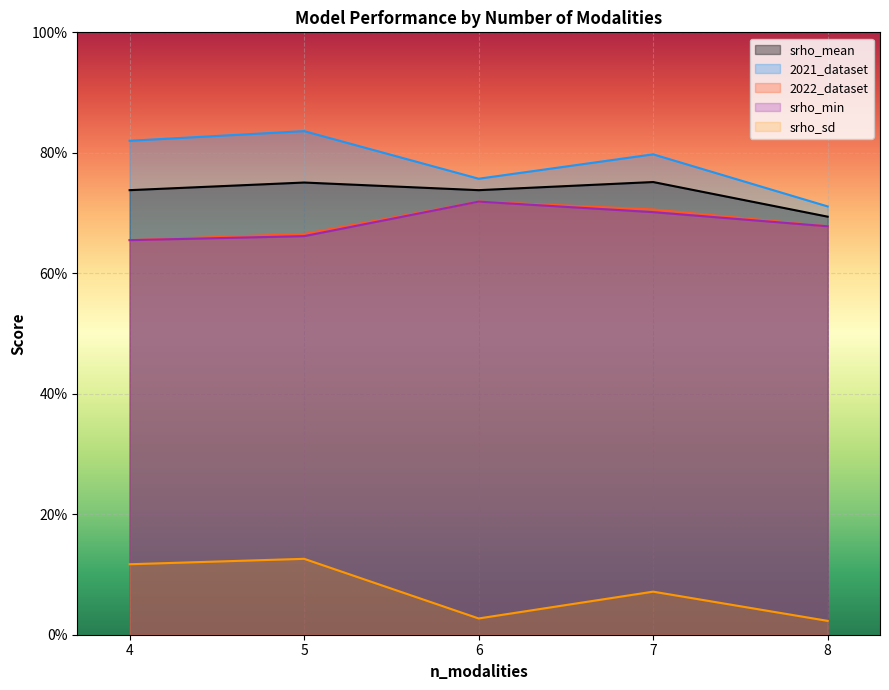

Which category has the highest value in the srho_mean series?

5